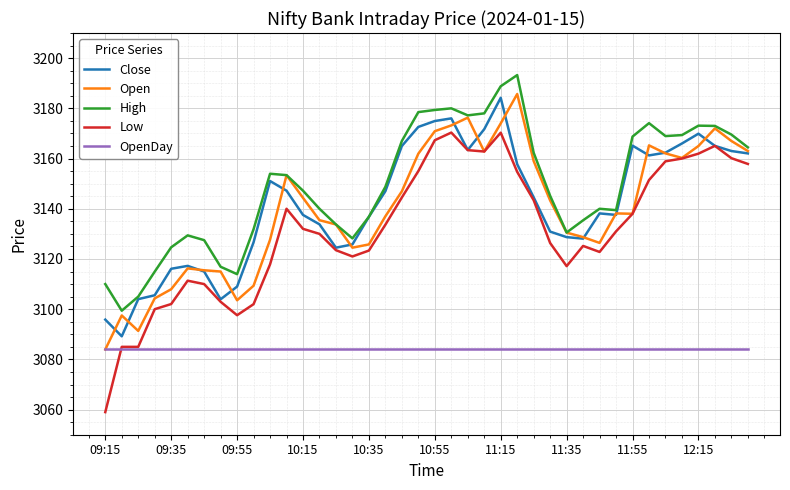

Which series has the widest spread of values?

Low